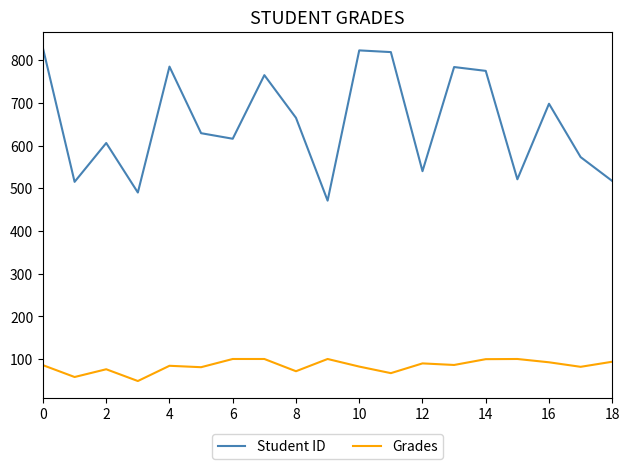

What is the difference between the maximum and minimum values in the Student ID series?

357.0